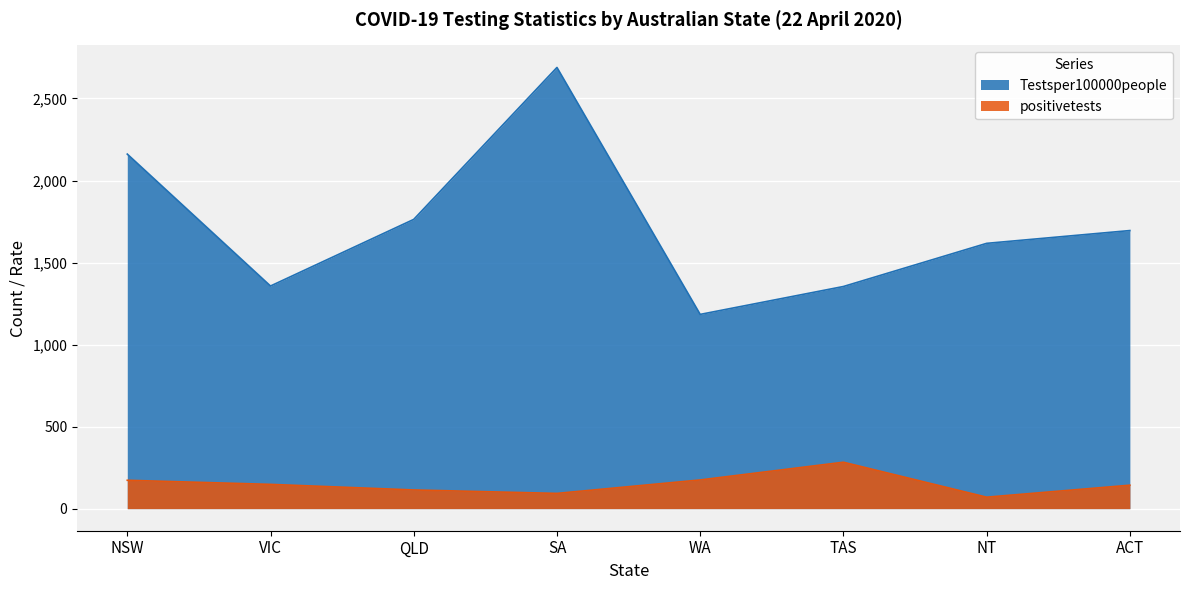

True or false: positivetests and Testsper100000people cross at least once.

False